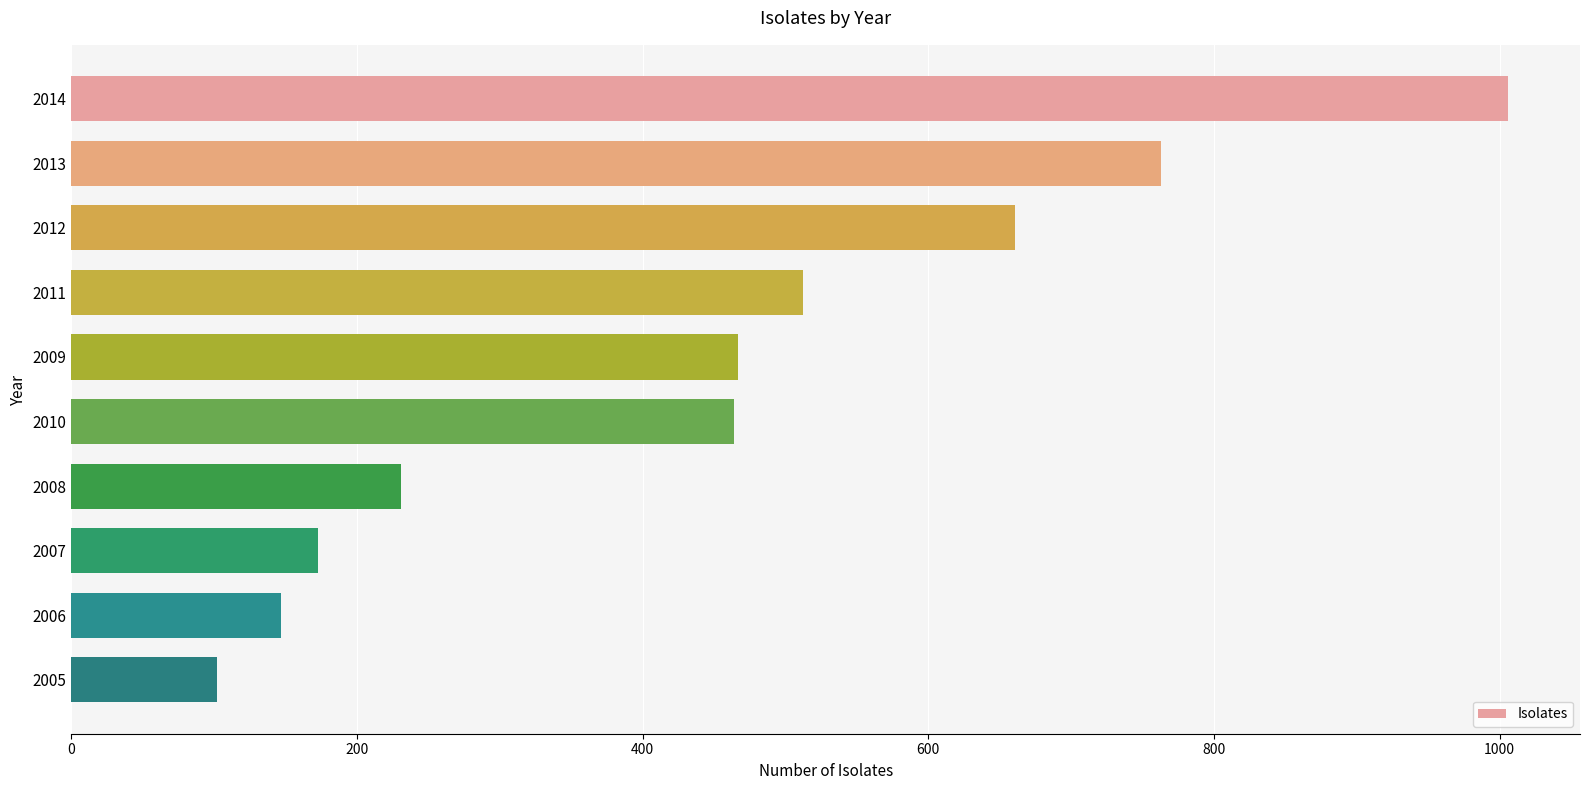

How many bars are there in total?

10